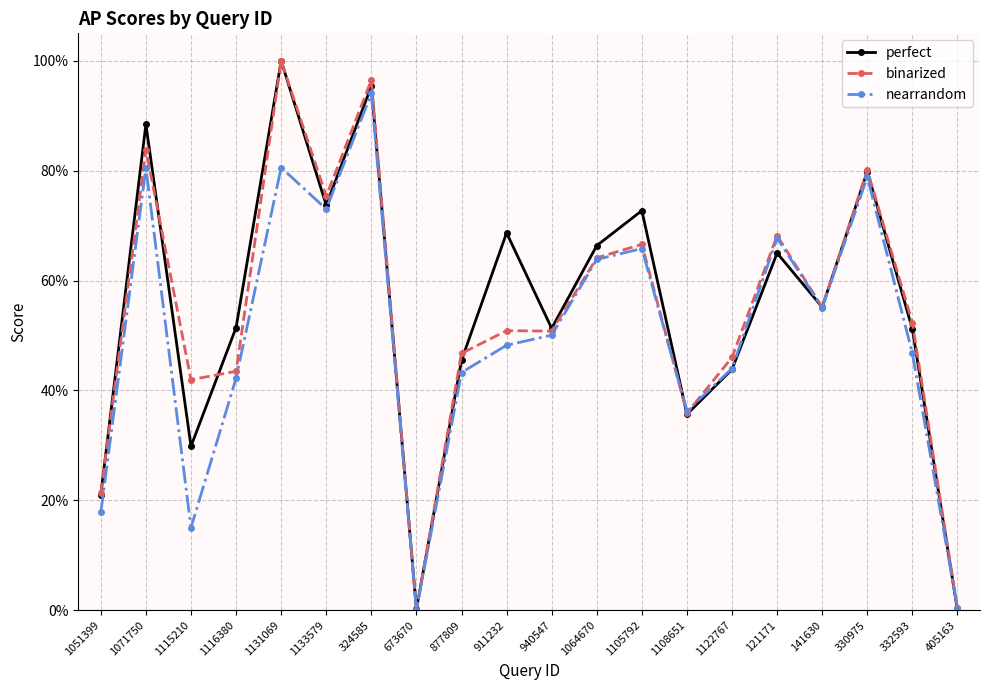

Read the binarized value at 1122767.

0.5